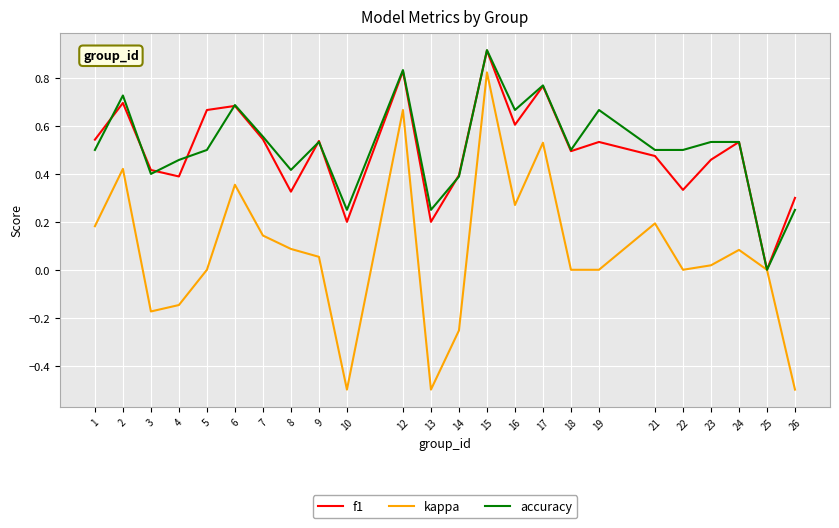

At which category does the chart reach its peak across all series?

15